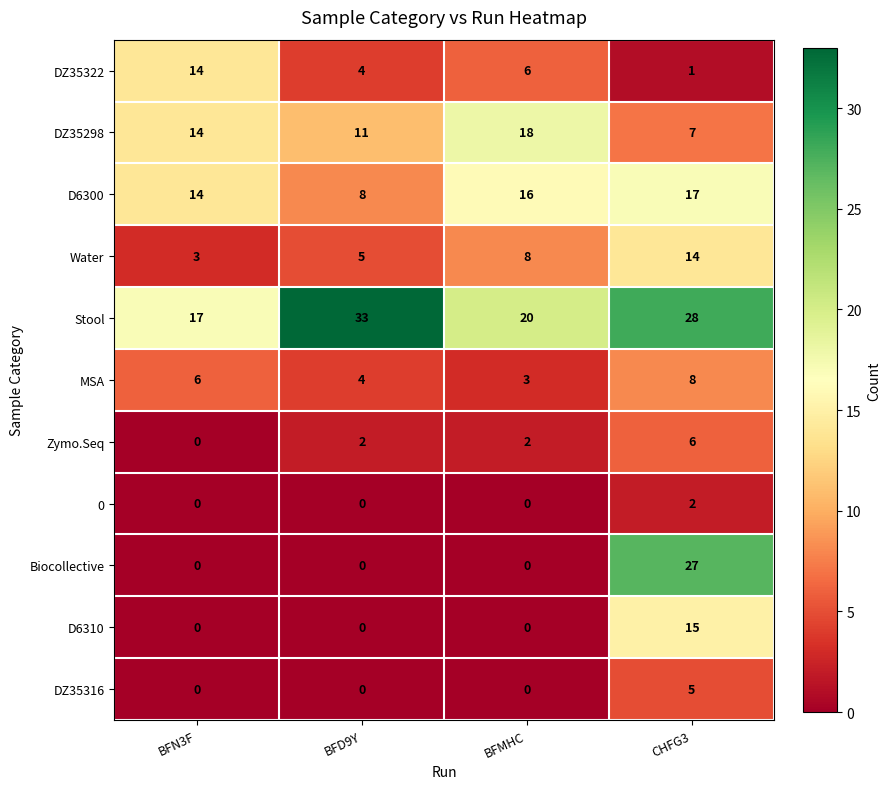

What is the total value across all series at BFMHC?

73